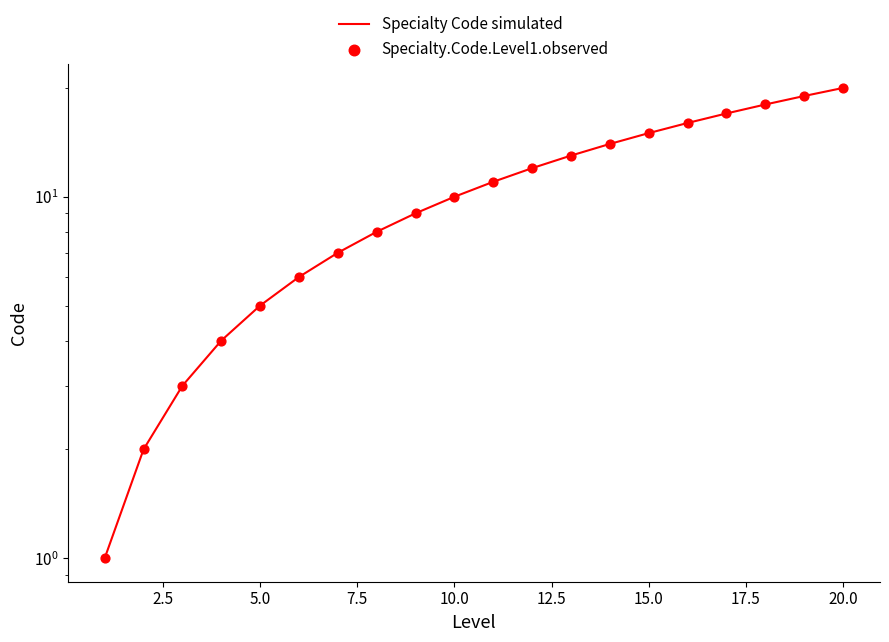

What are all the series names shown in the legend?

Specialty Code simulated, Specialty.Code.Level1.observed